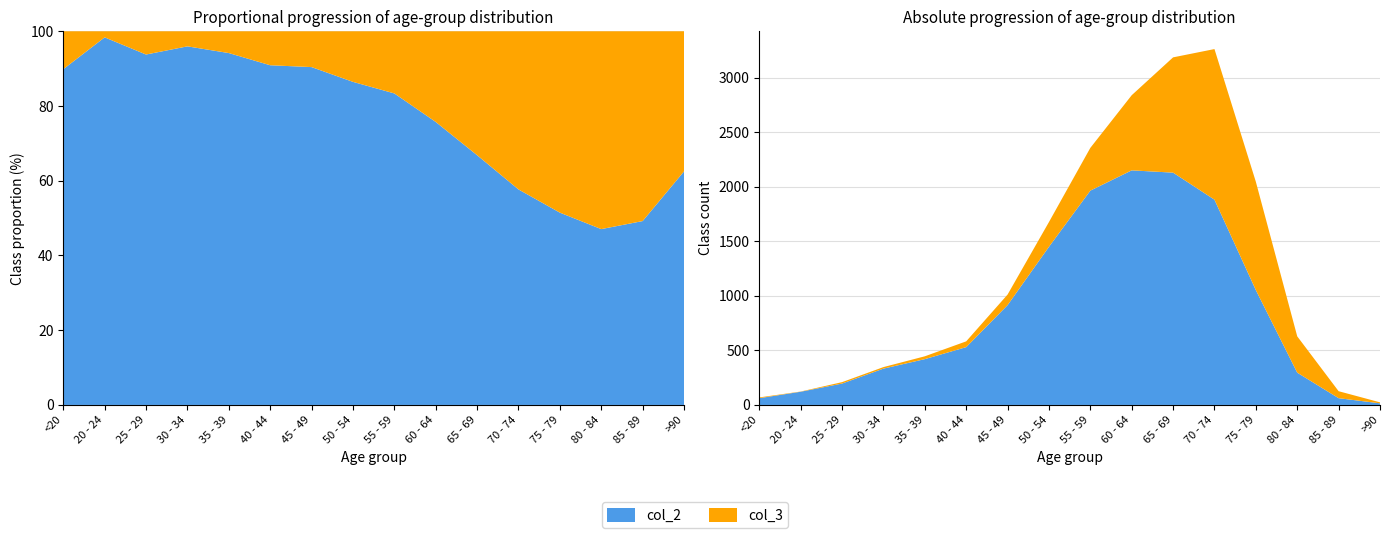

Reading right to left, list all the values displayed in this chart.

col_2: 15	62	296	1053	1882	2130	2151	1965	1450	915	530	420	333	196	121	62
col_3: 9	64	333	993	1381	1057	689	392	227	97	53	26	14	13	2	7